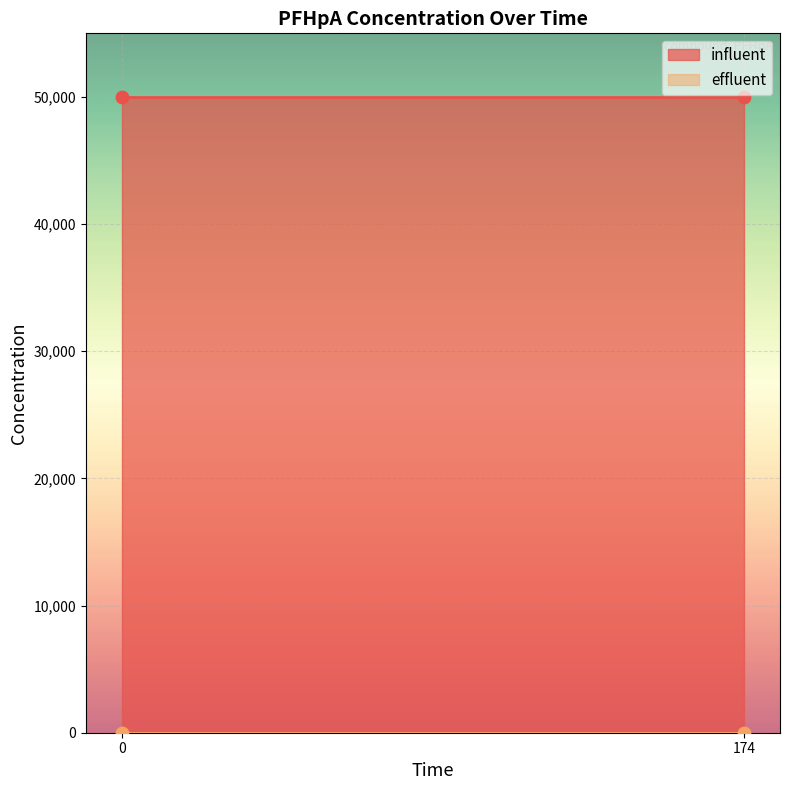

Which series reaches the maximum Y coordinate?

influent